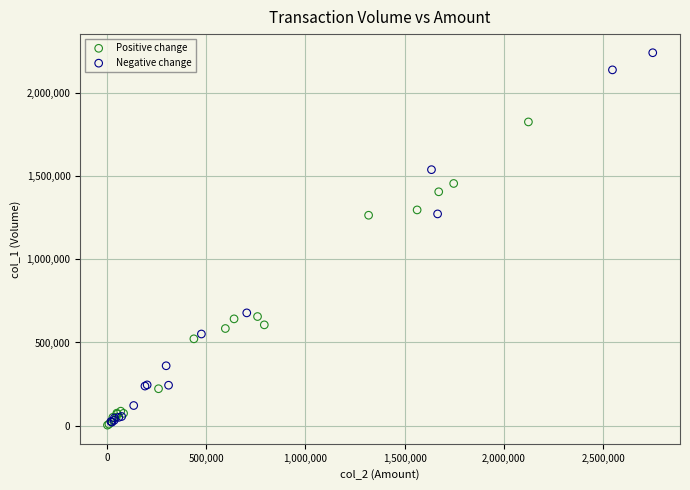

Which series contains the highest Y value?

Negative change